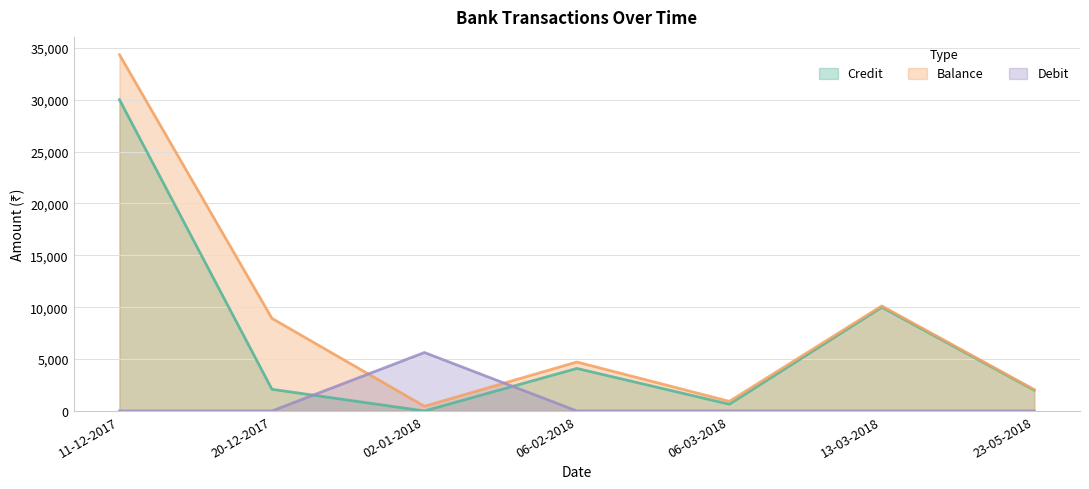

Between 11-12-2017 and 23-05-2018, which is larger?

11-12-2017